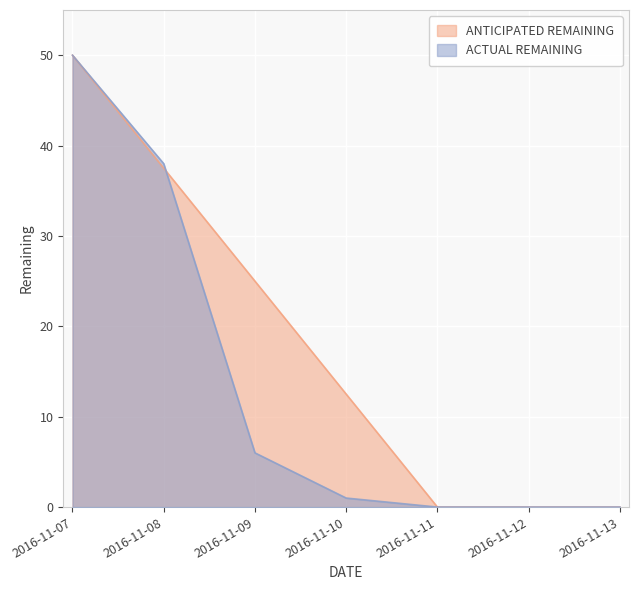

What is the difference between the ANTICIPATED REMAINING values at 2016-11-10 and 2016-11-08?

25.0